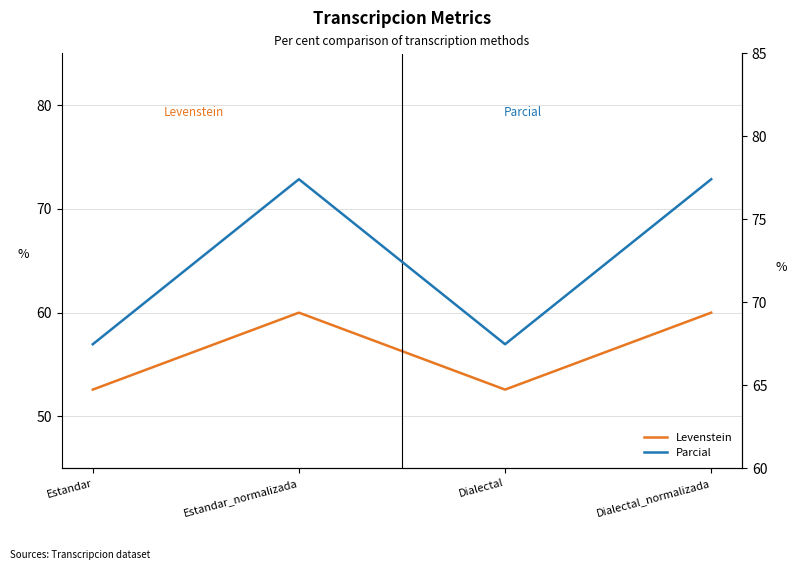

How many interior local valleys does the Levenstein series have?

1